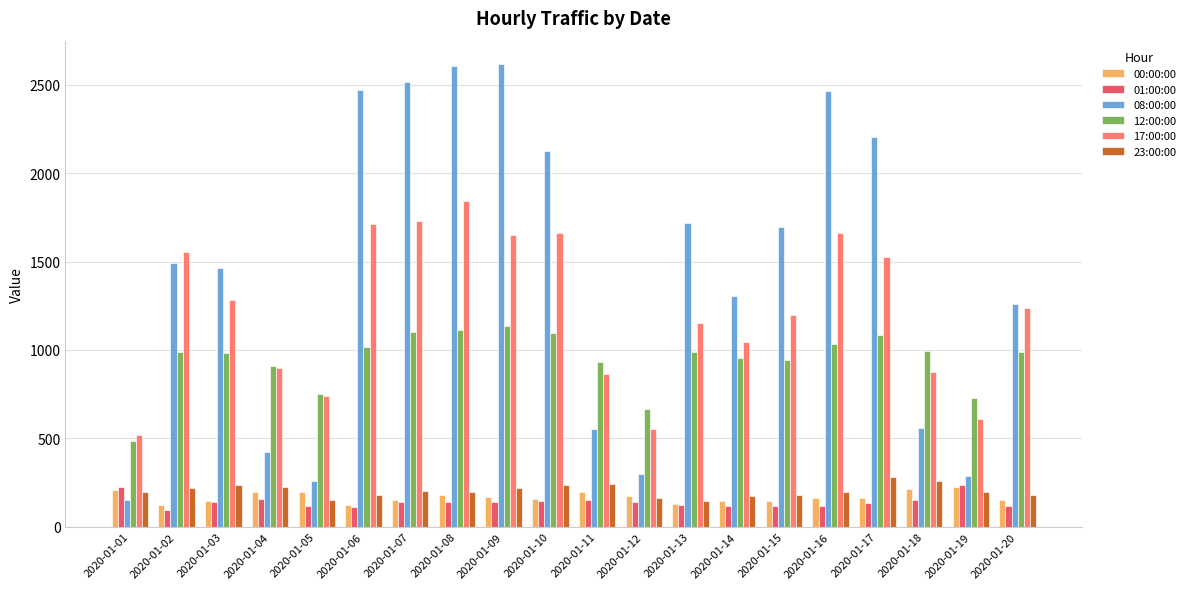

What is the value of the 01:00:00 bar at the 9th from the left?

137